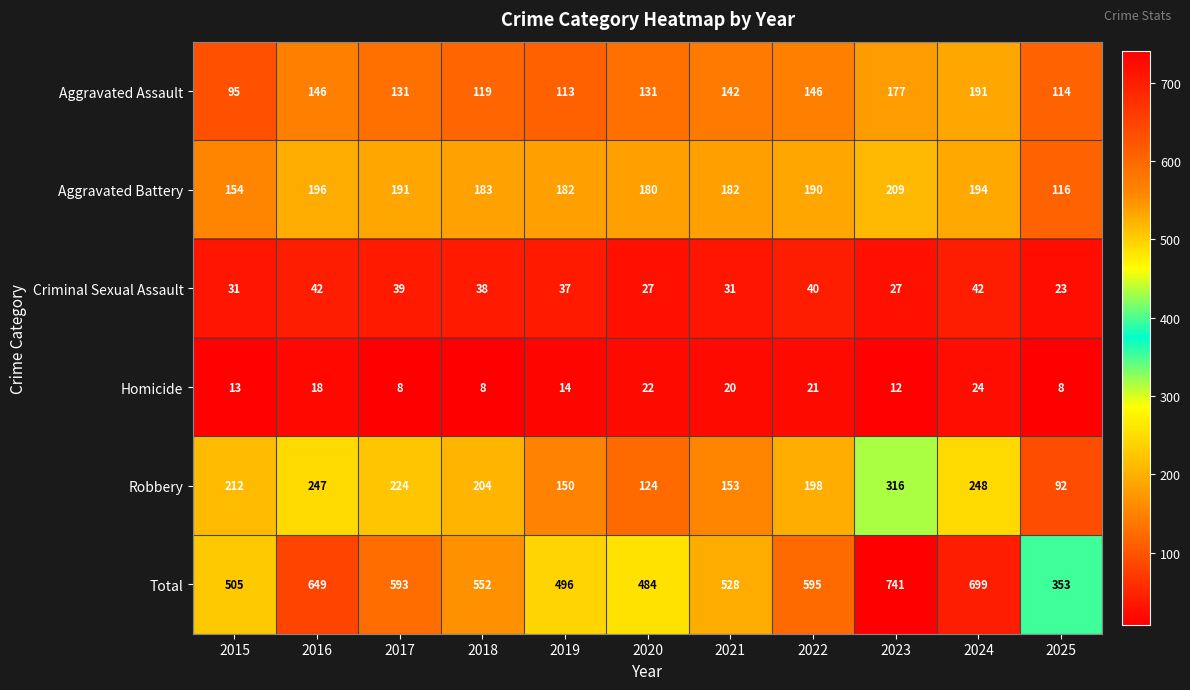

Is the value of Homicide at 2017 greater than the value of Aggravated Battery at 2021?

No